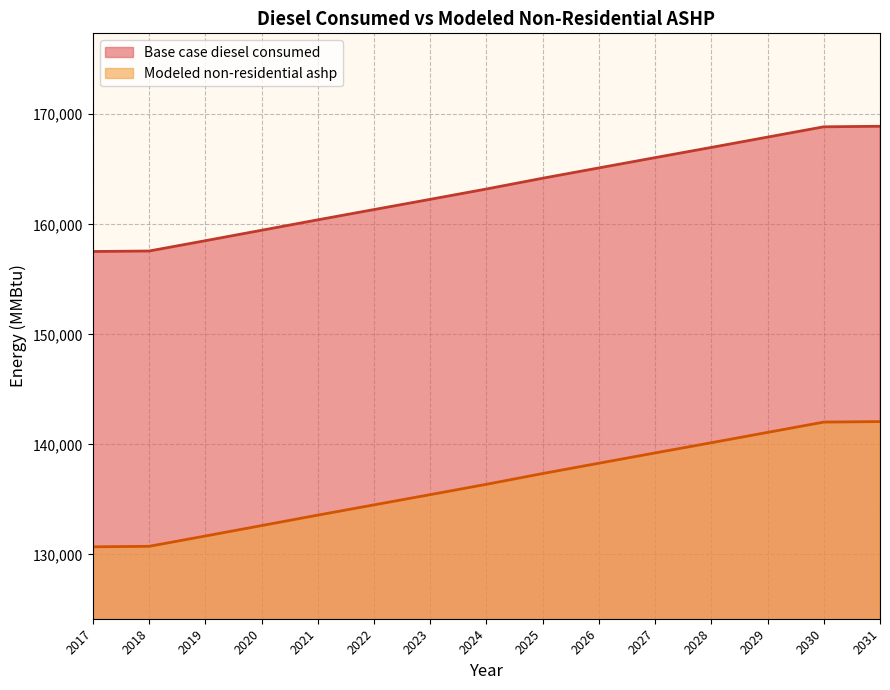

Is it true that Base case diesel consumed equals 62804.4 at 2025?

False